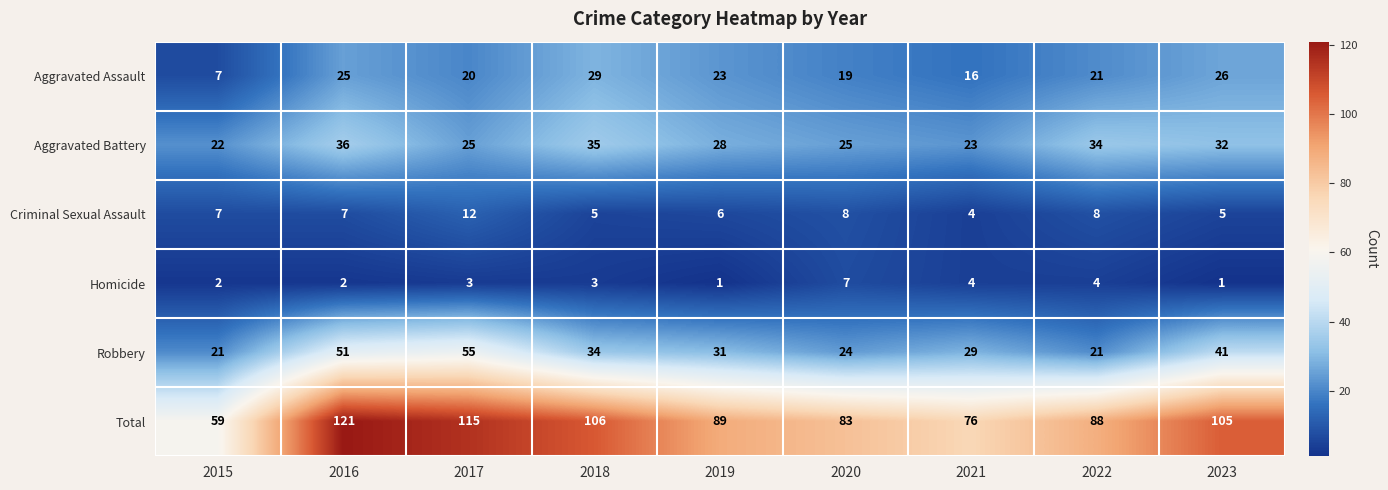

The Robbery series shows 31 at 2019. True or false?

True